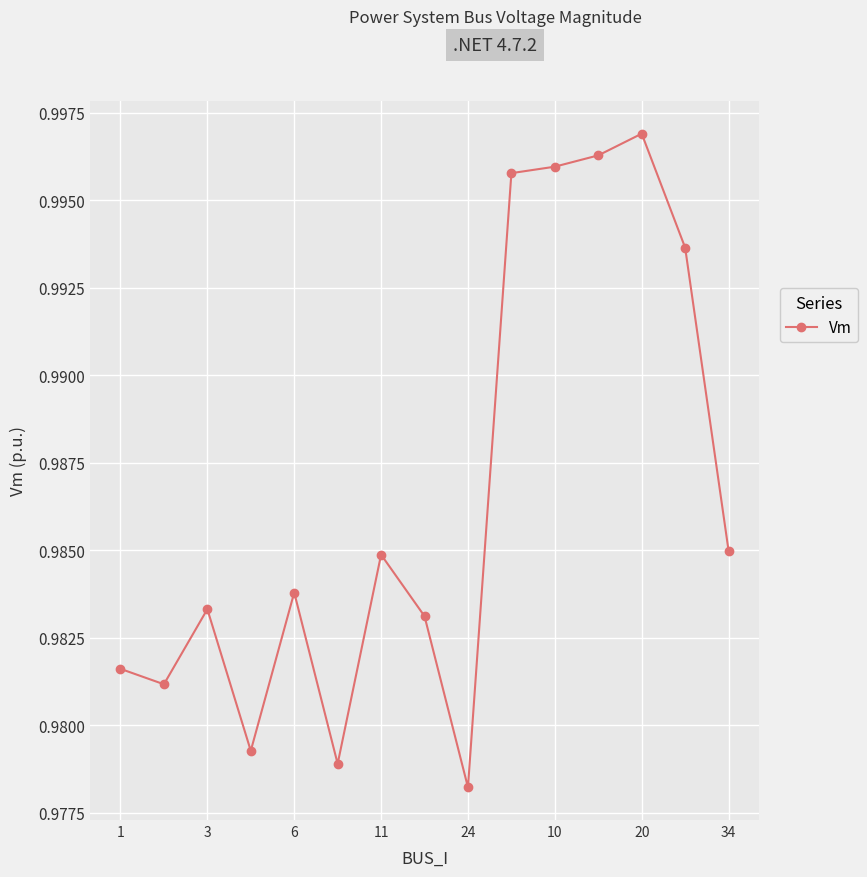

True or false: there are more than 2 points higher than both neighbors.

True